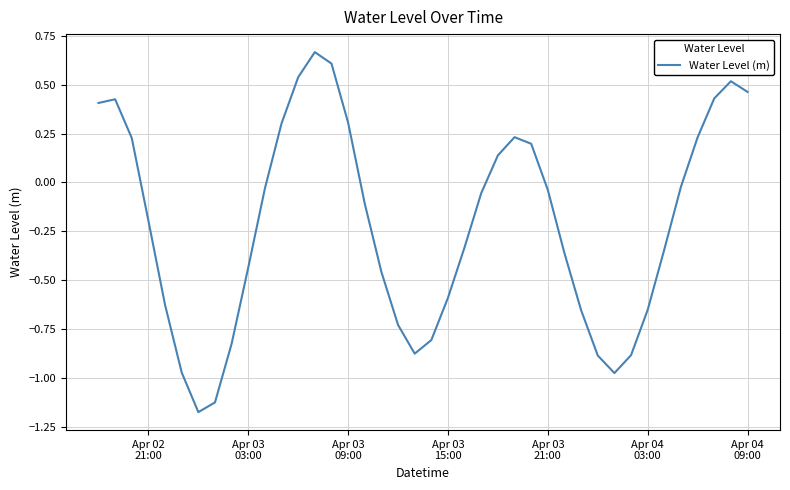

True or false: the data has more than 1 interior local peaks.

True